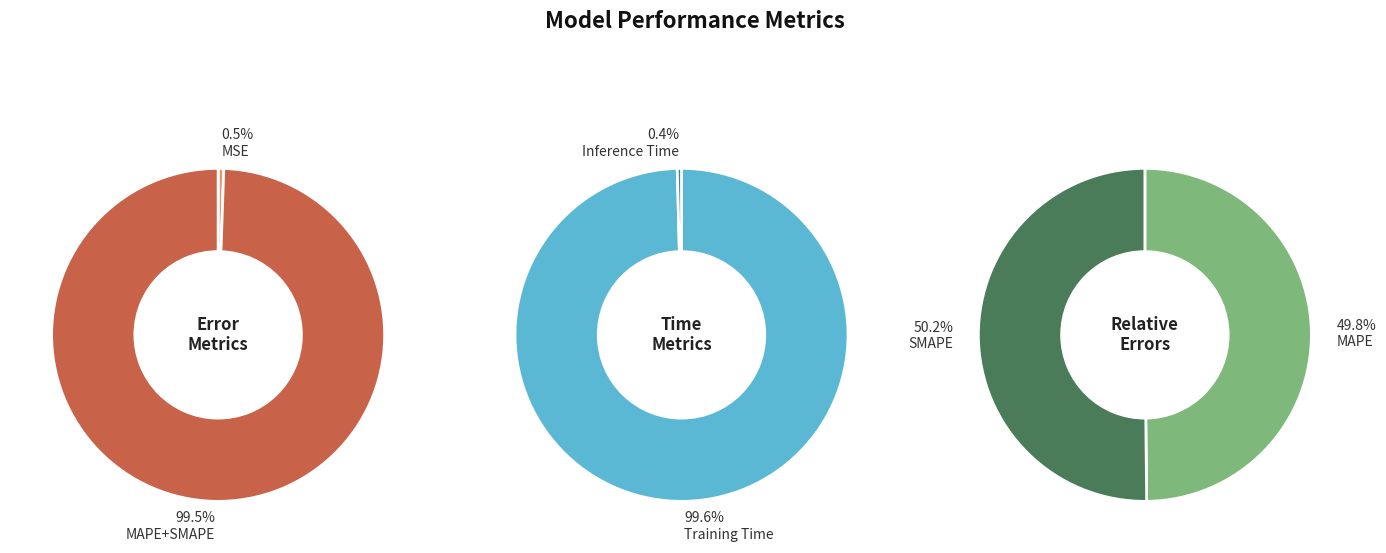

The Training Time slice represents 99% of the pie. True or false?

True